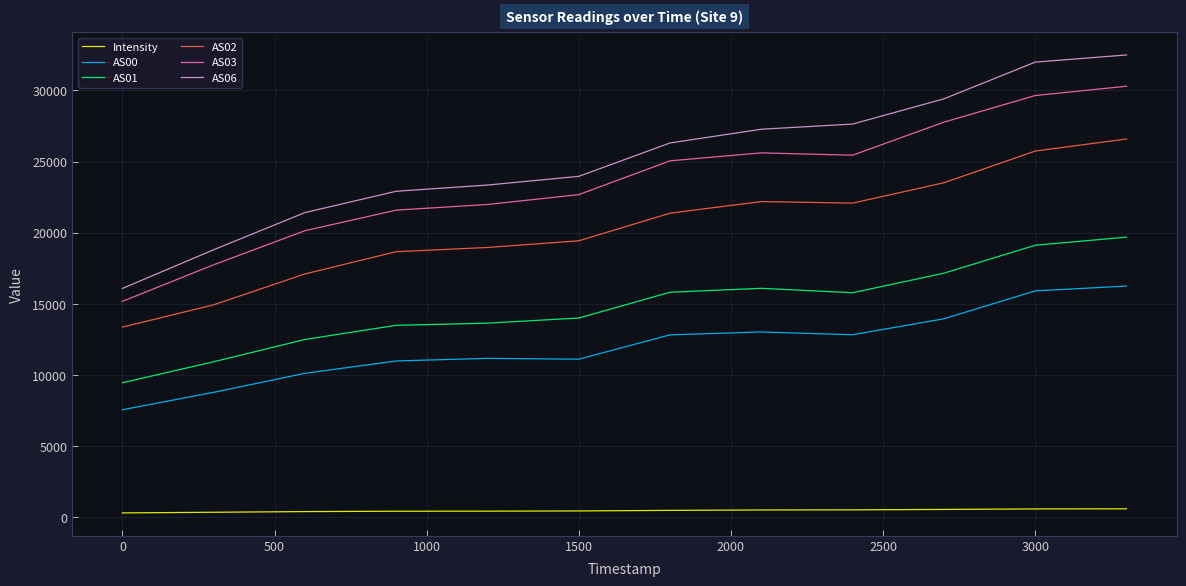

What is the difference between the maximum and minimum values in the AS00 series?

8691.7